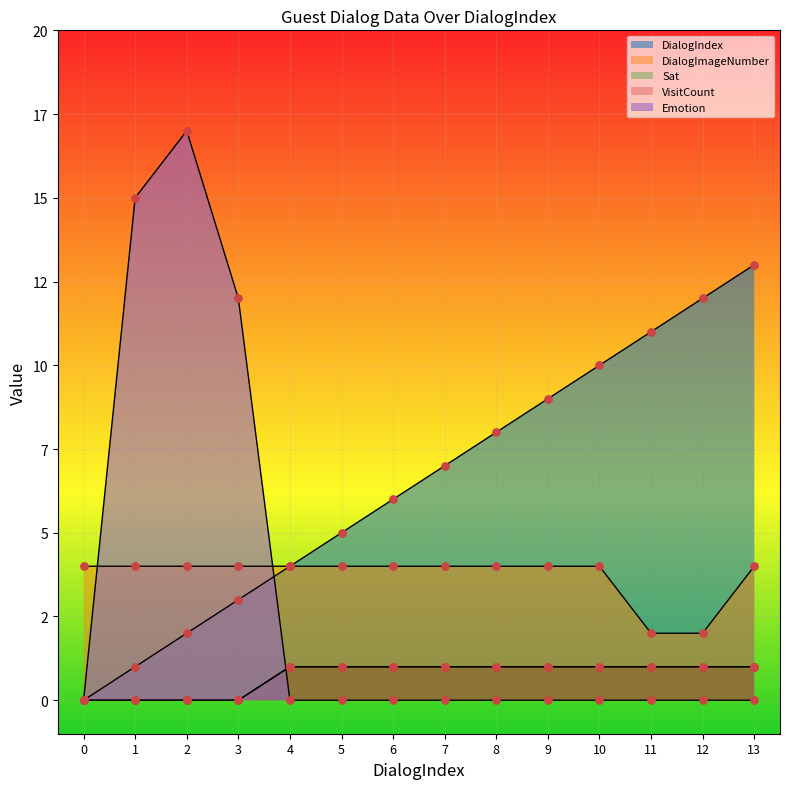

What are all the series names shown in the legend?

DialogIndex, DialogImageNumber, Sat, VisitCount, Emotion